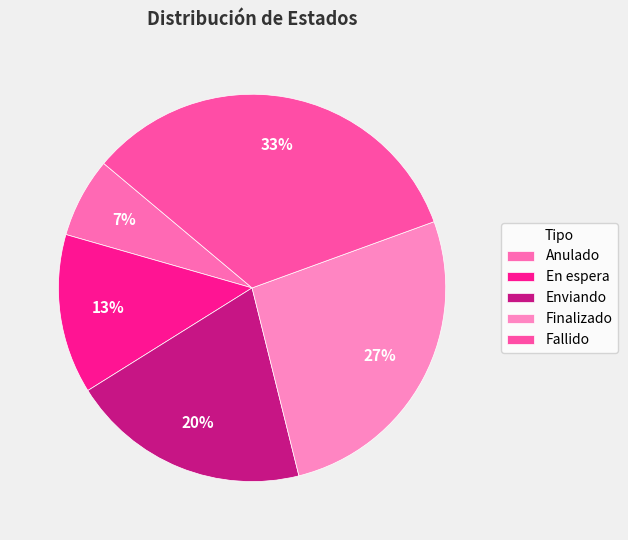

To the nearest percent, what is the average slice percentage?

20%